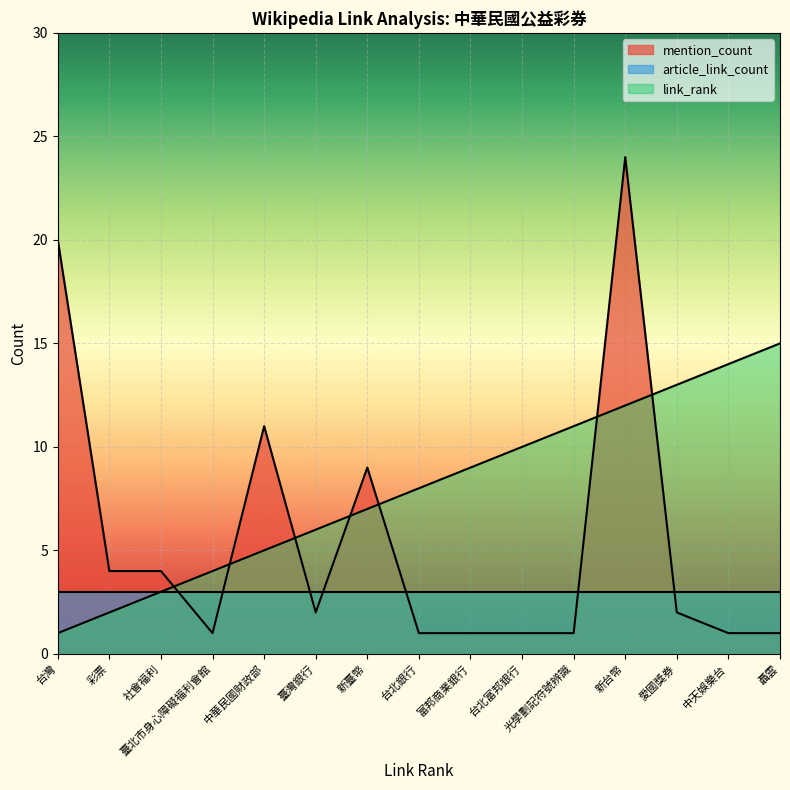

Does the chart display data point markers on the line(s)?

No